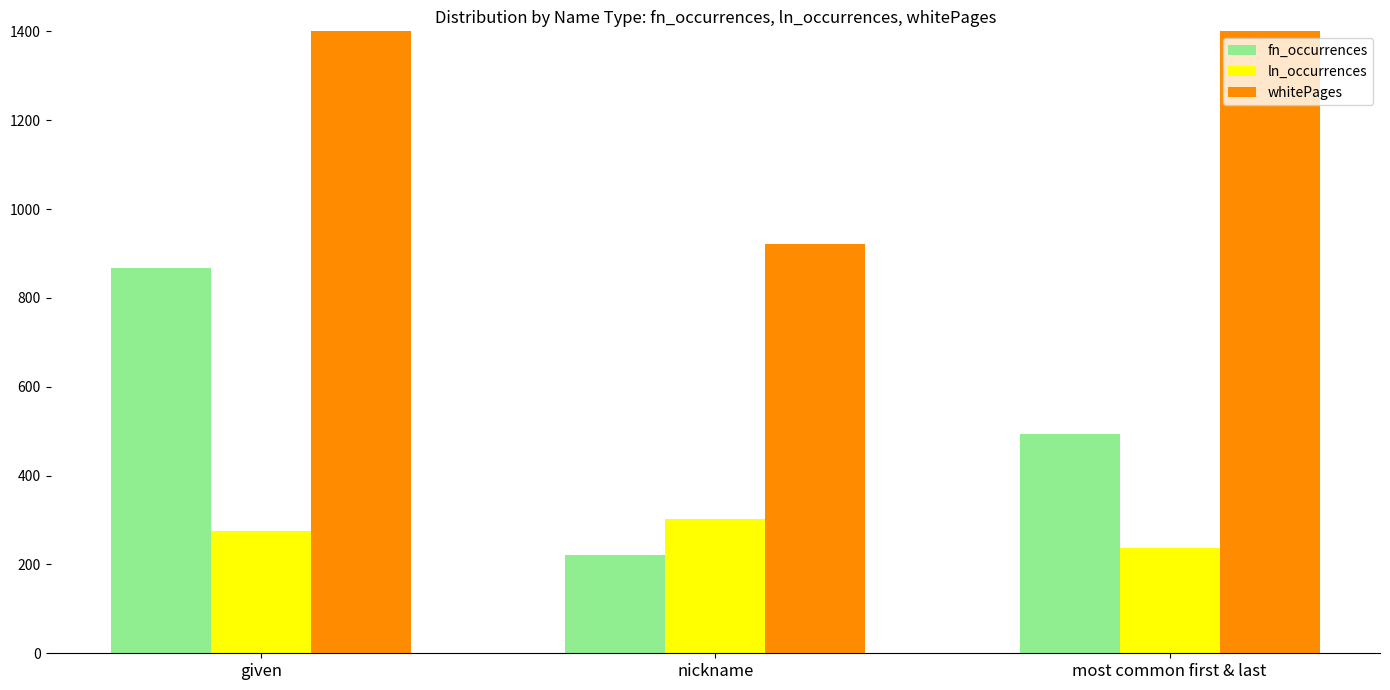

True or false: ln_occurrences has a value of 501.5 at nickname.

False